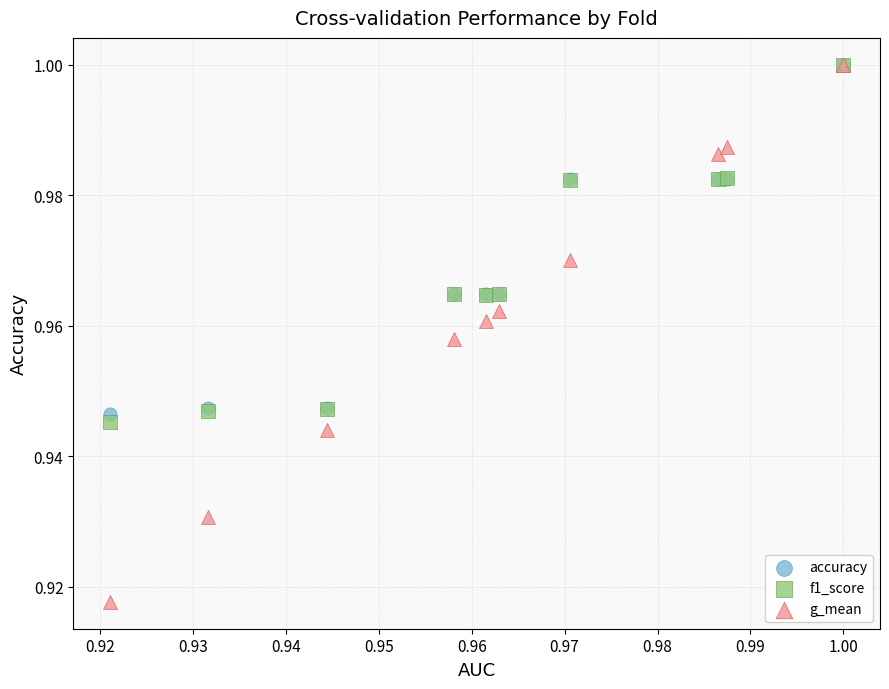

What are all the series names shown in the legend?

accuracy, f1_score, g_mean